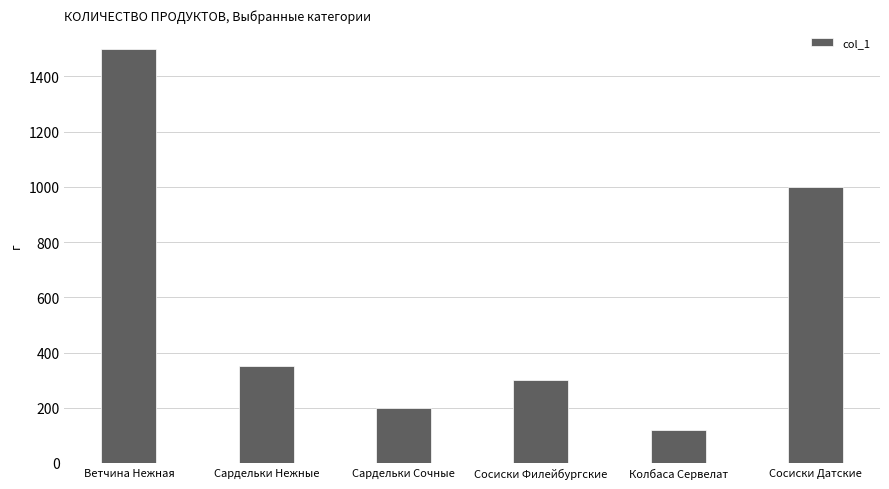

The value at Сосиски Датские is 683. True or false?

False